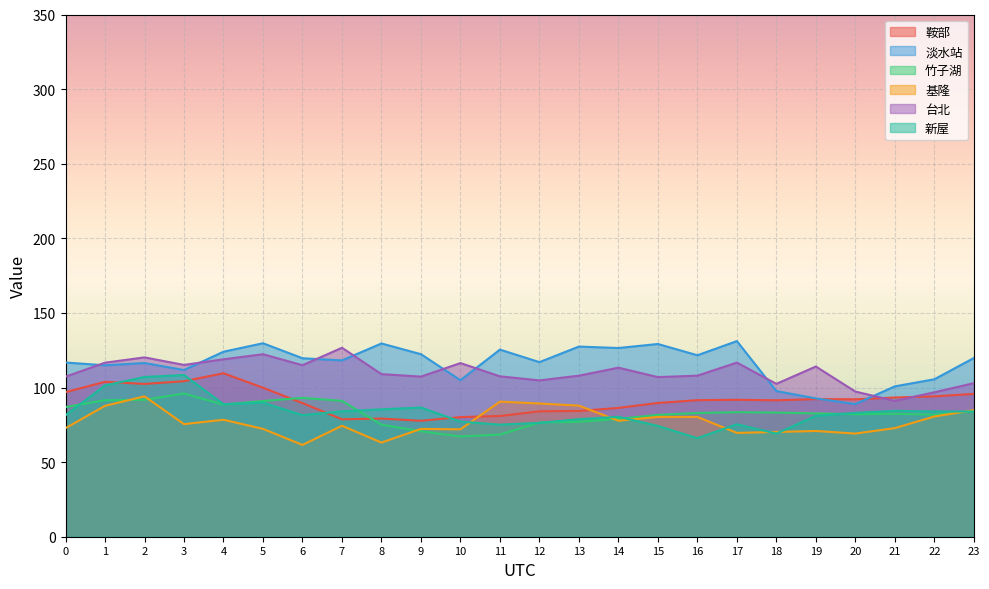

In 鞍部, how many points are higher than both neighbors (excluding endpoints)?

5